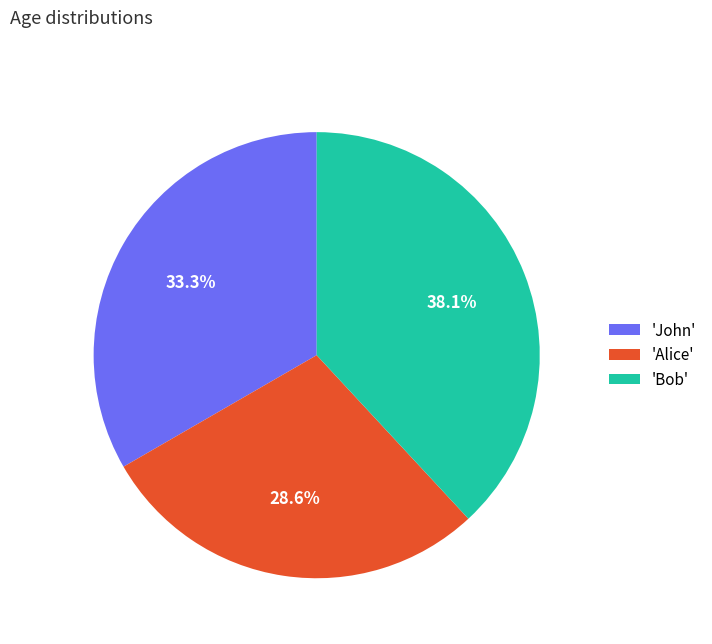

How much of the chart is everything except 'John'?

66.7%